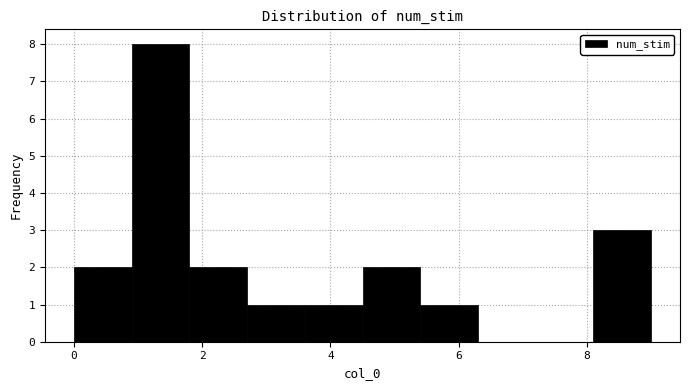

Which range on the x-axis has the tallest bar?

0.9 to 1.8